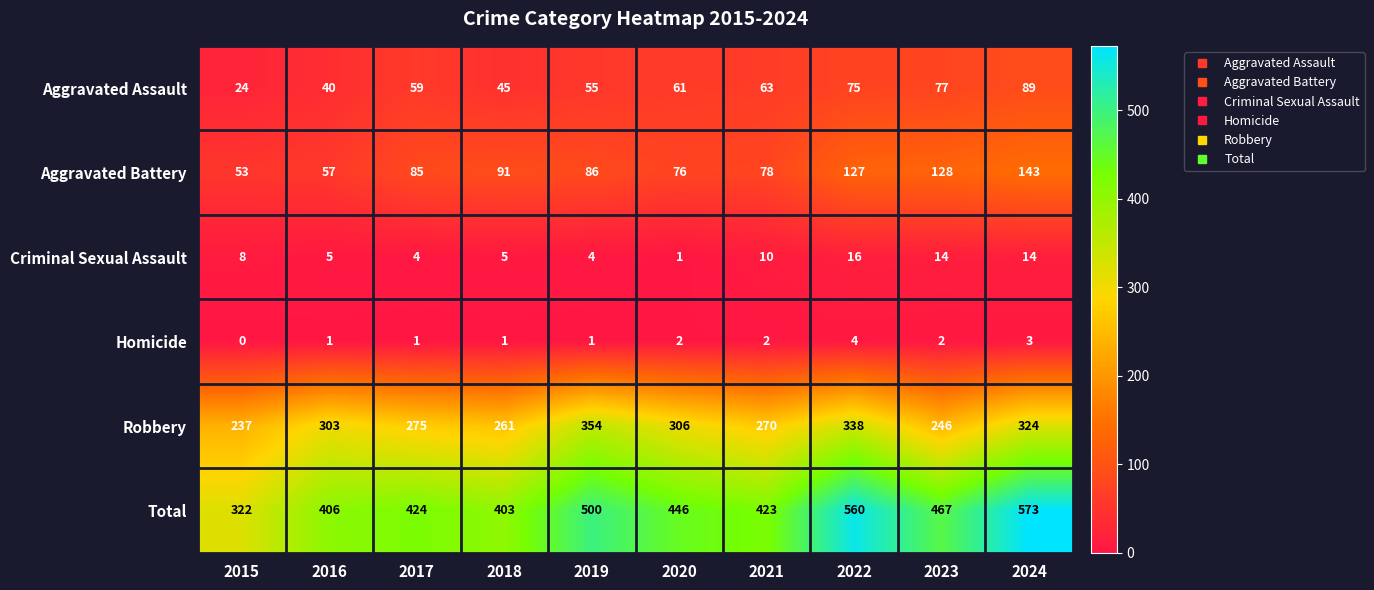

Rank the series at 2017 from highest to lowest value.

Total, Robbery, Aggravated Battery, Aggravated Assault, Criminal Sexual Assault, Homicide